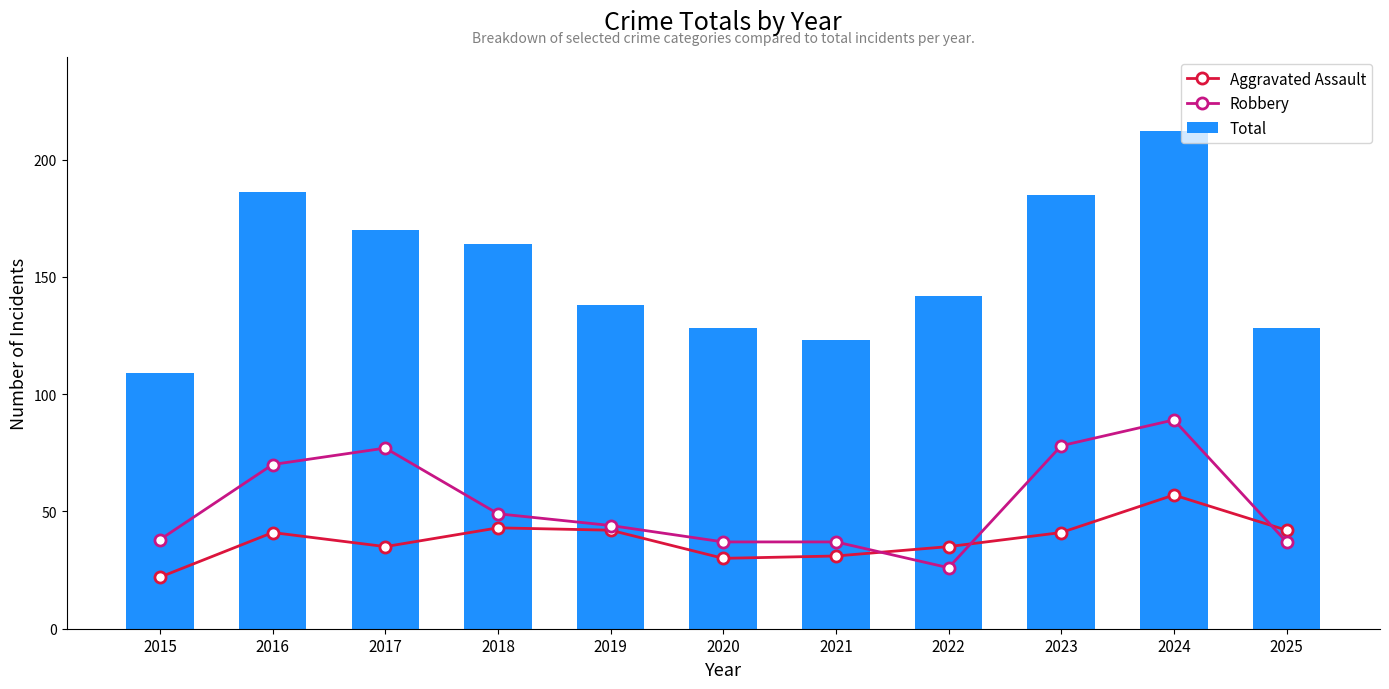

Which series has the widest spread of values?

Total